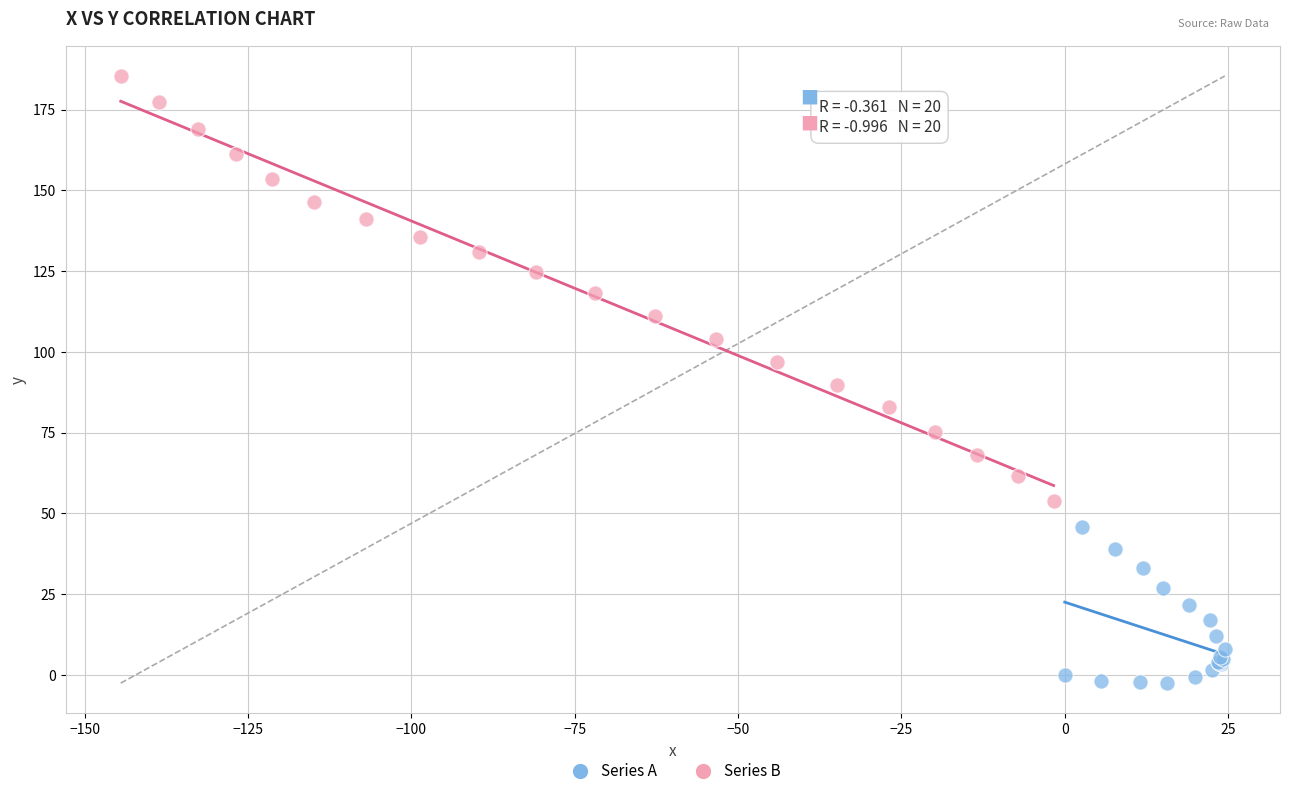

Which series has the widest spread of Y values?

Series B